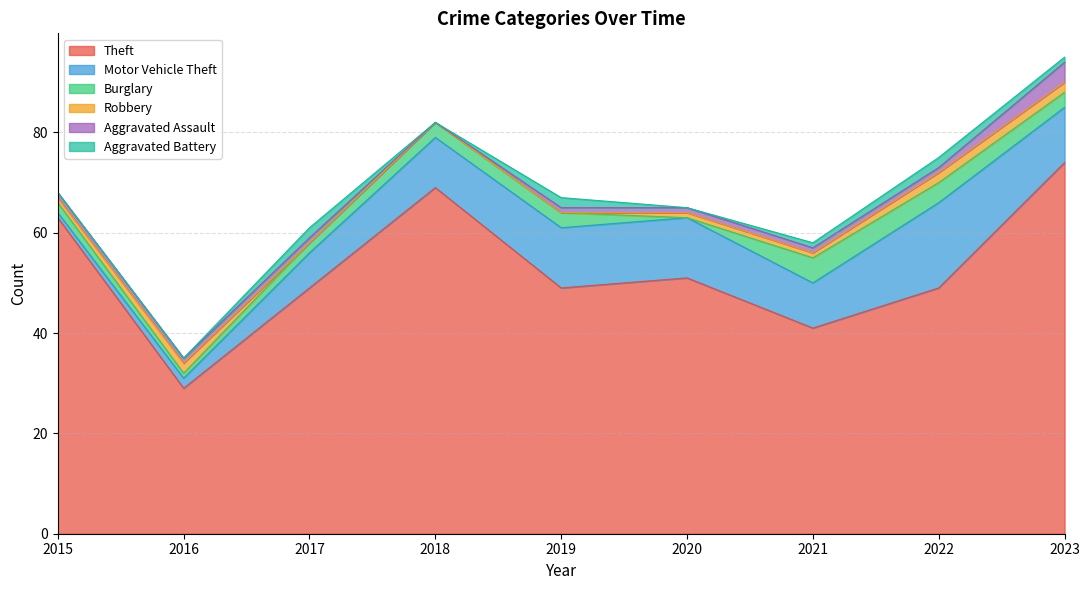

Which series has the widest spread of values?

Theft